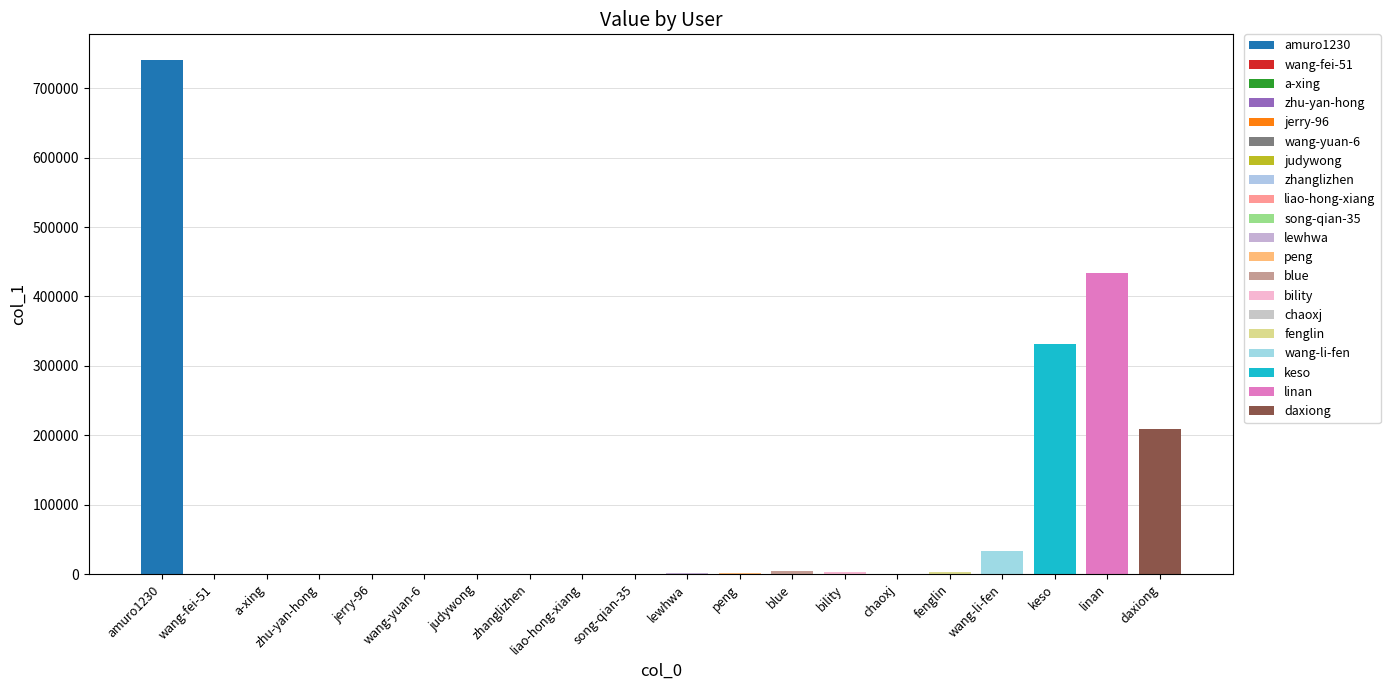

Are the bars grouped side by side (vs. stacked)?

No